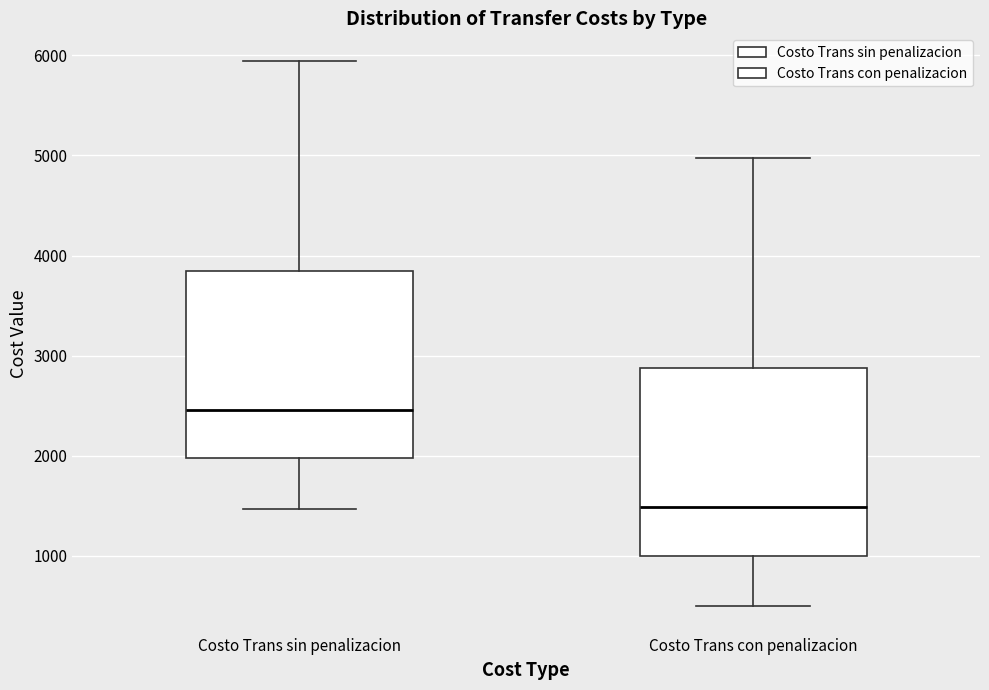

Where does the lower whisker of the box for Costo Trans sin penalizacion end on the y-axis? The values are not printed on the chart, so give them approximately, as read against the axis.

1500